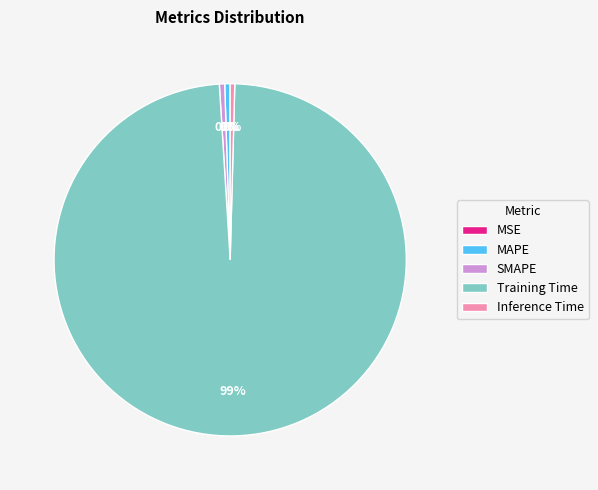

To the nearest percent, what is the average slice percentage?

20%